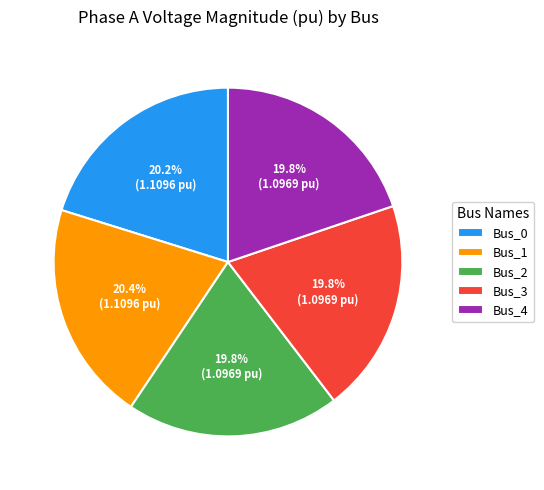

Combined, do Bus_3 and Bus_0 account for over 50%?

No